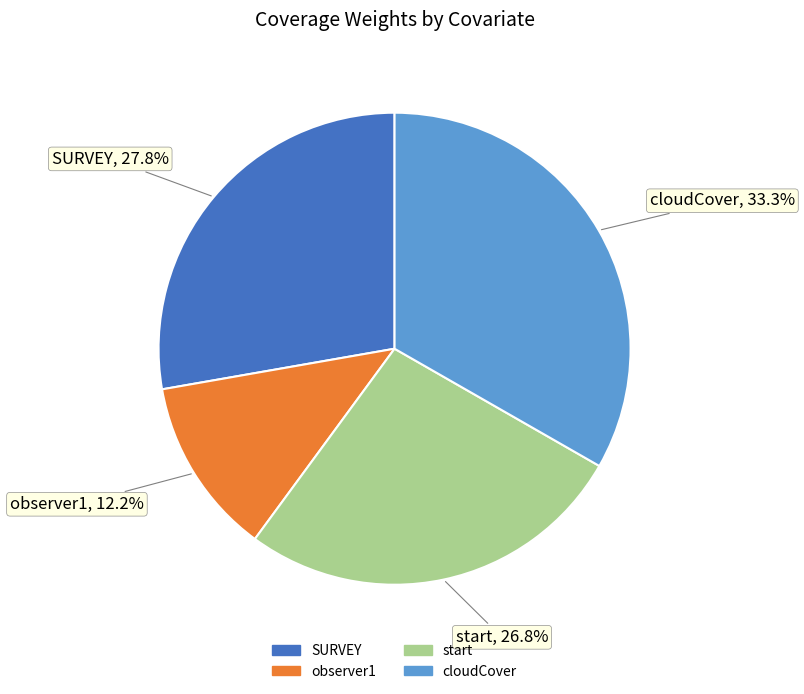

How many segments does this pie chart have?

4